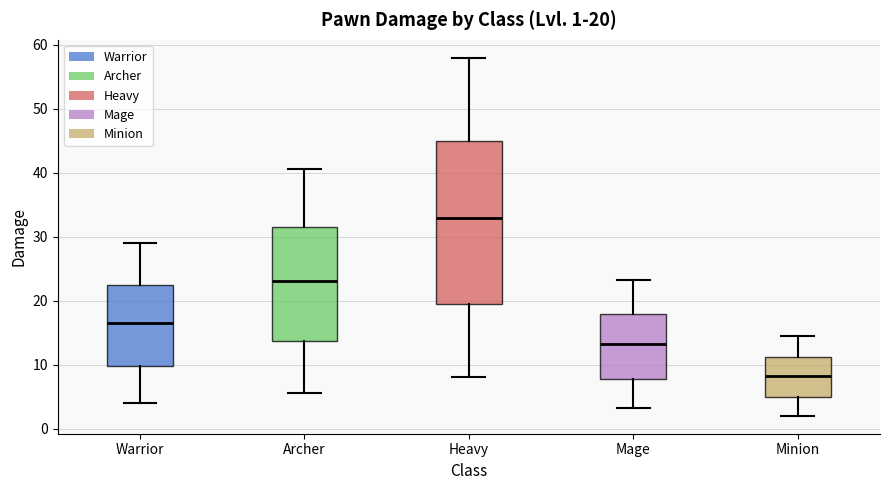

Which box has the lowest median line?

Minion